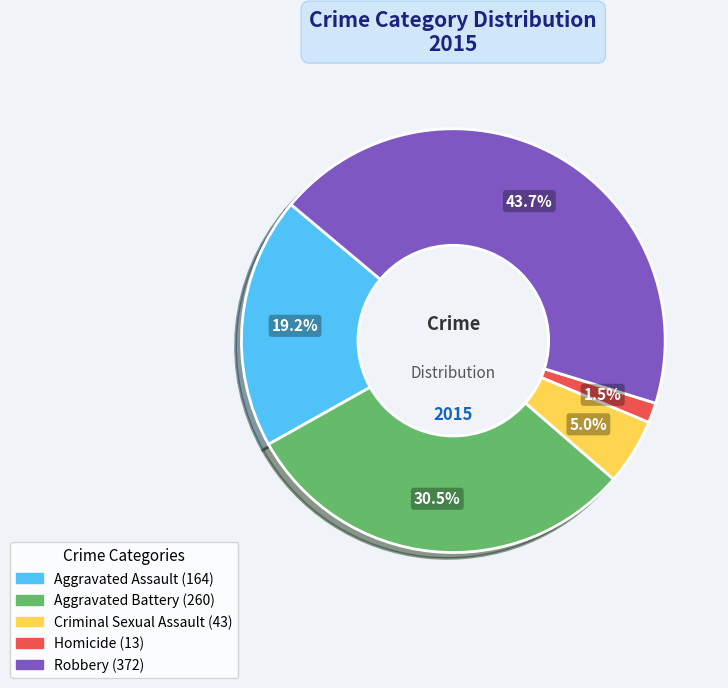

Do Aggravated Battery and Criminal Sexual Assault together represent more than half of the pie?

No